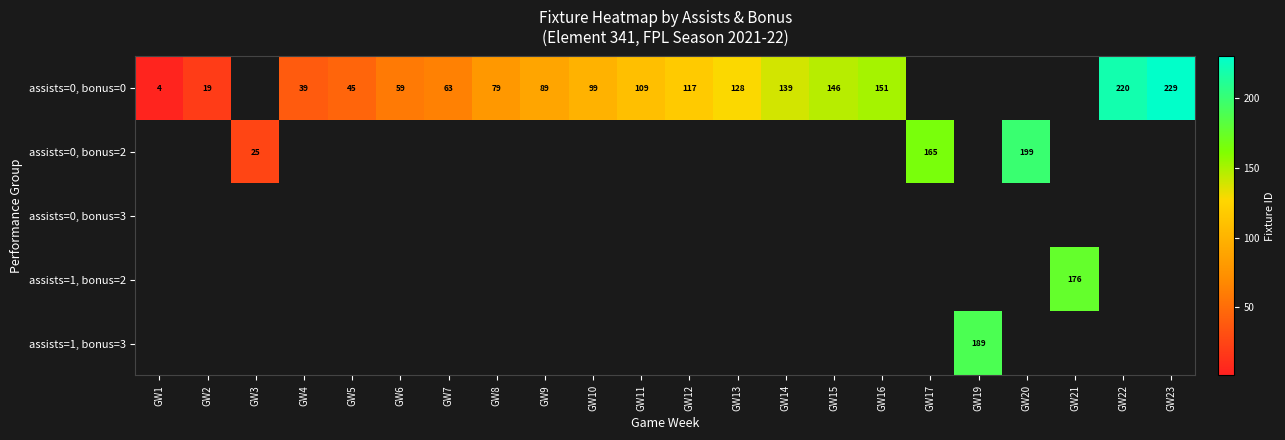

Which has a higher value, GW21 or GW3?

GW21